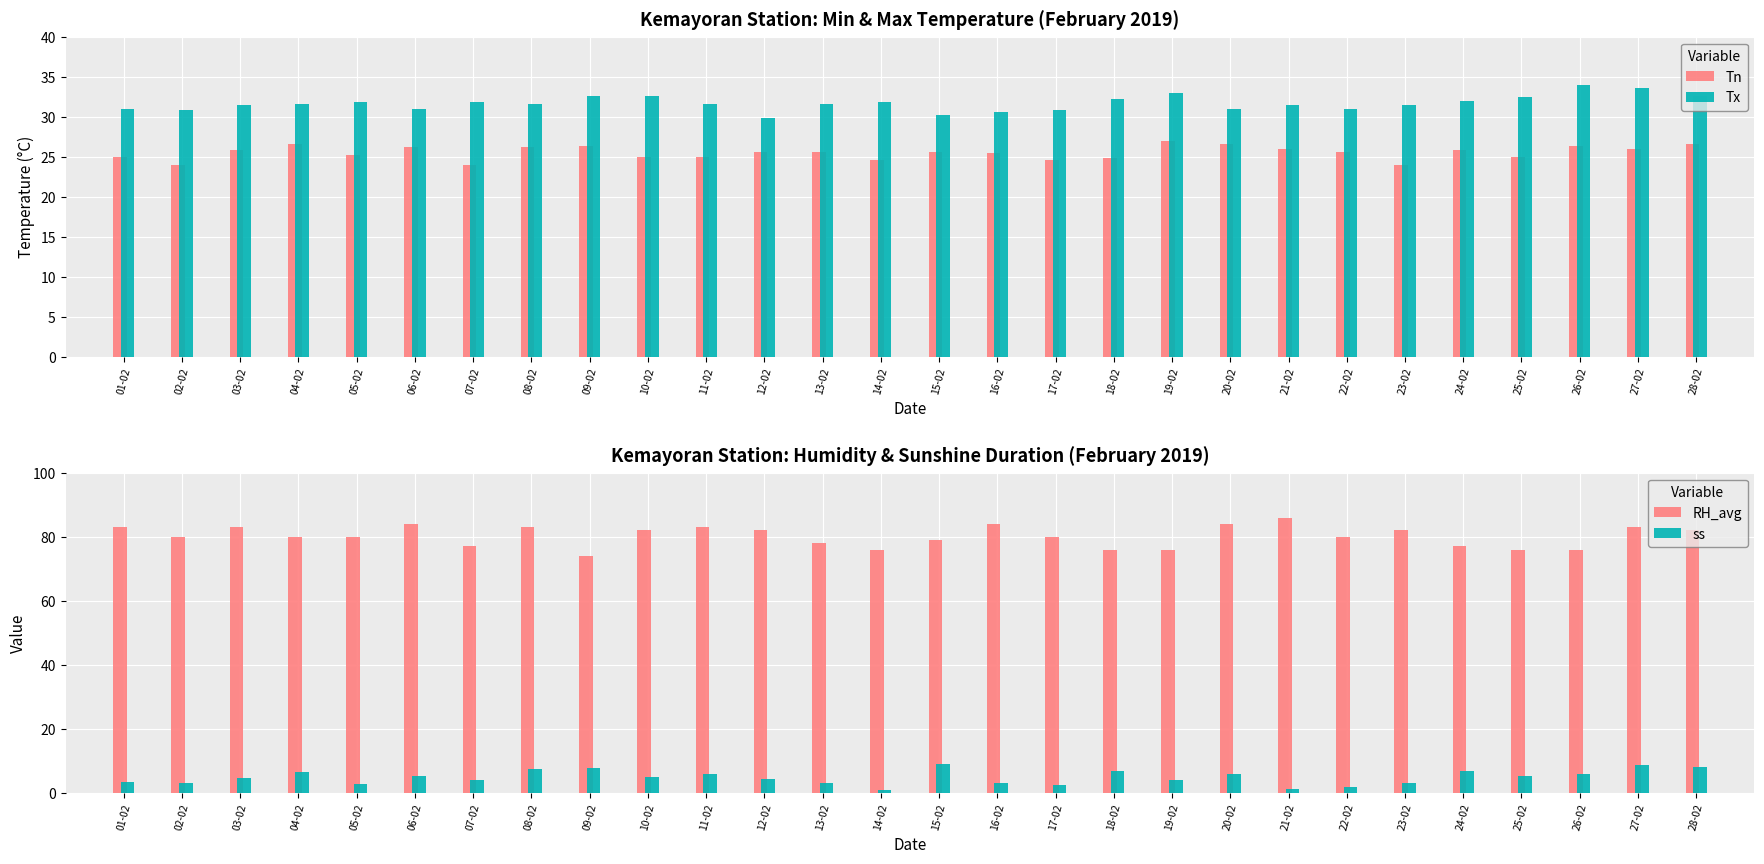

True or false: Tn has a value of 13.9 at 19-02.

False